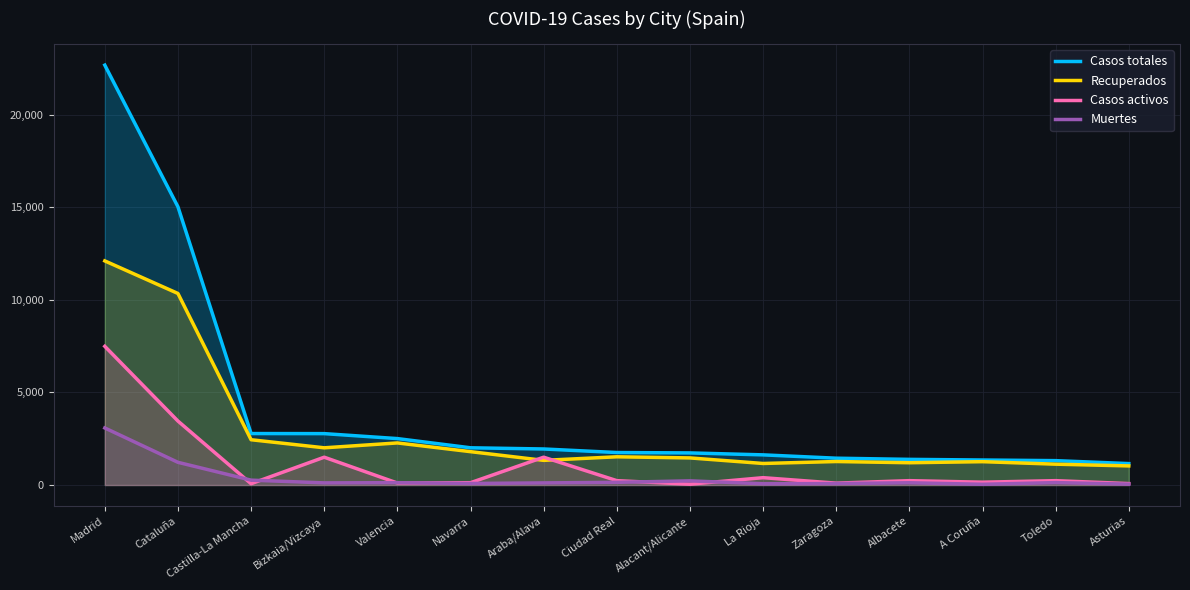

At which label is Recuperados closest to 6568?

Cataluña